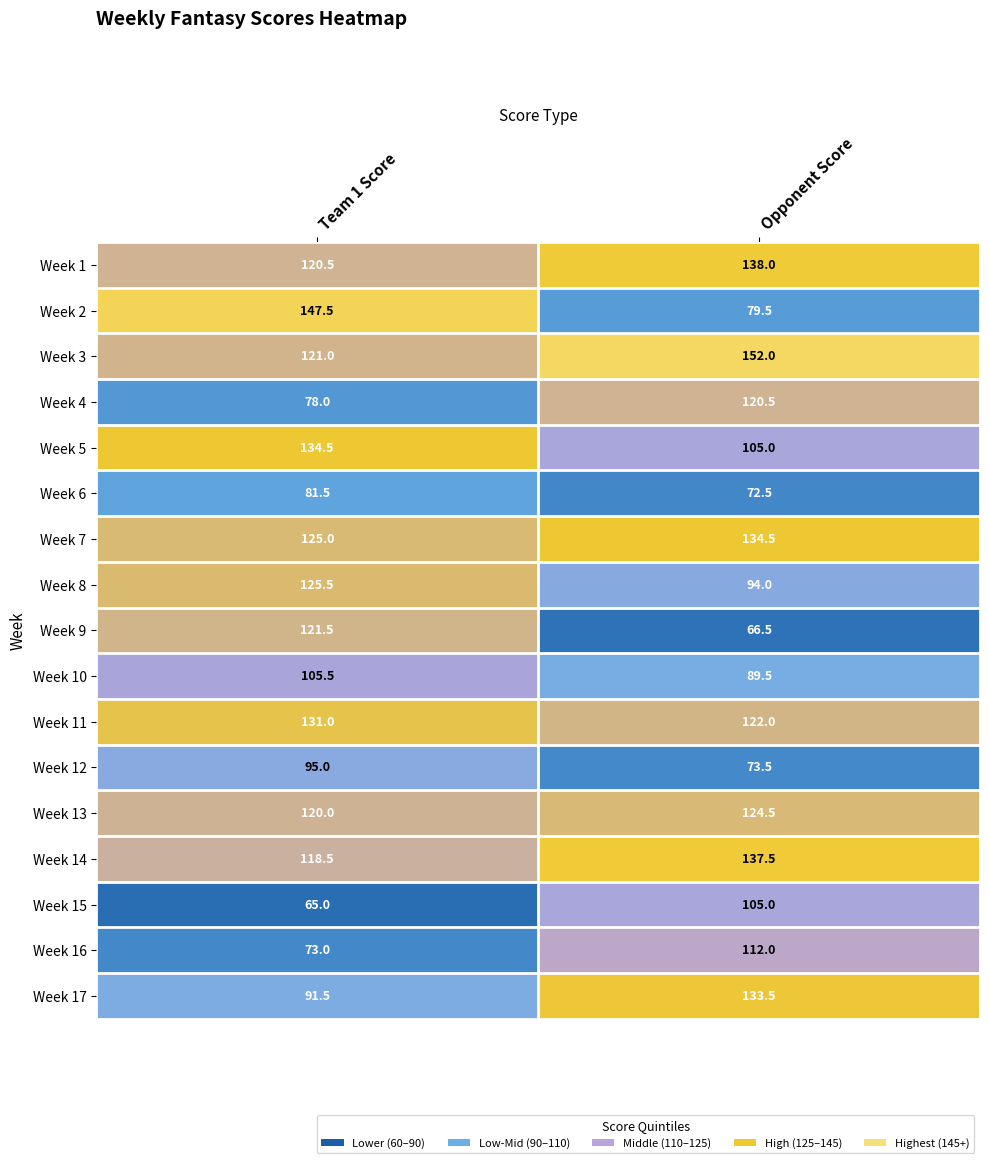

At how many categories does at least one series exceed 111?

2